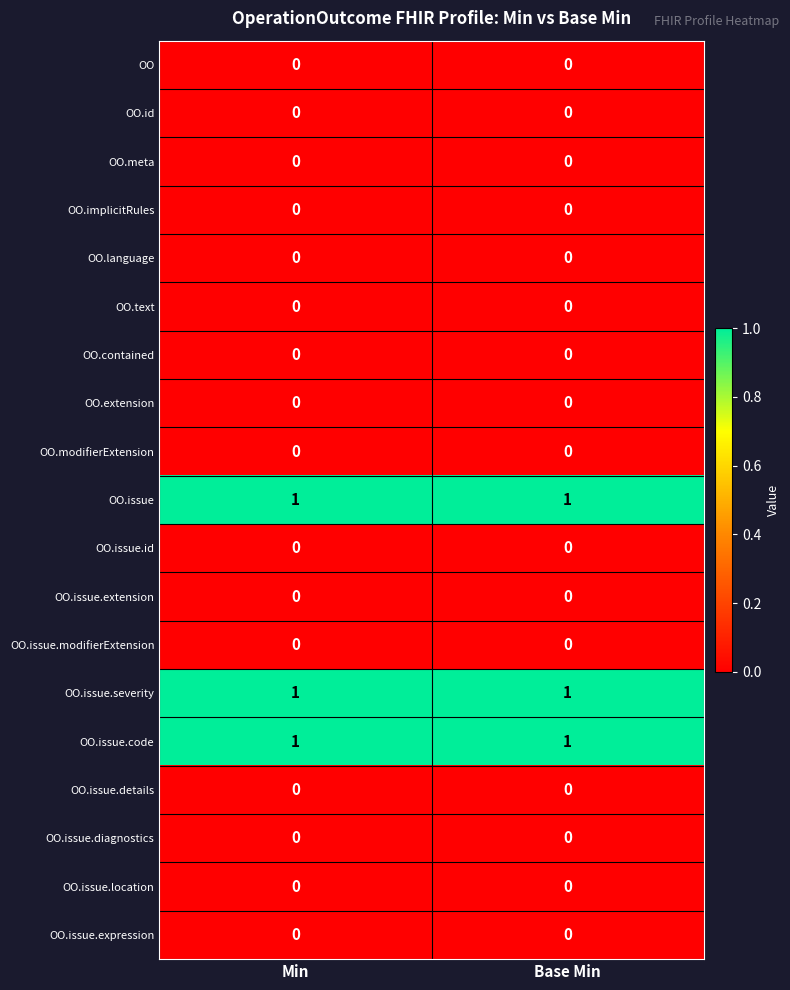

True or false: OO.modifierExtension has a value of 0 at Base Min.

True